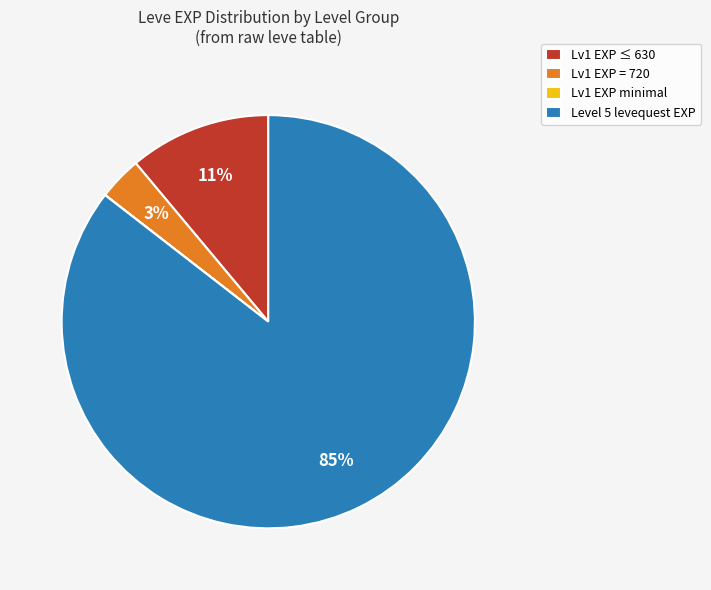

What is the largest slice in the pie chart?

Level 5 levequest EXP